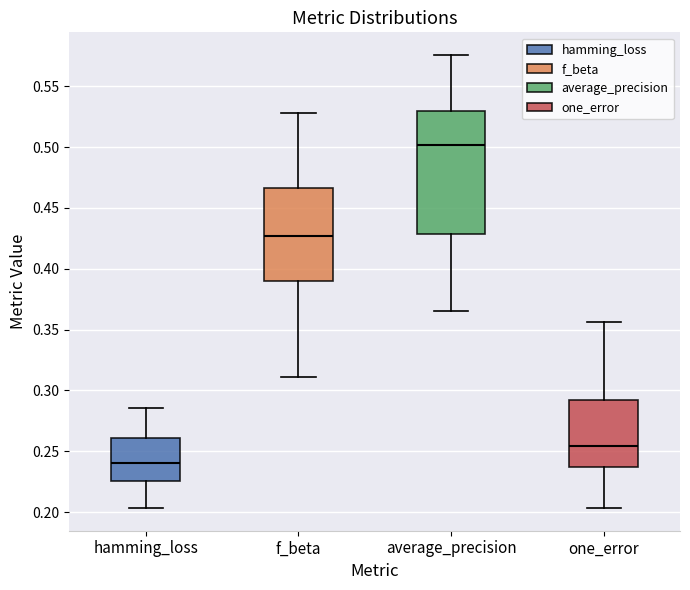

Comparing the boxes themselves (not the whiskers), which one is the tallest?

average_precision